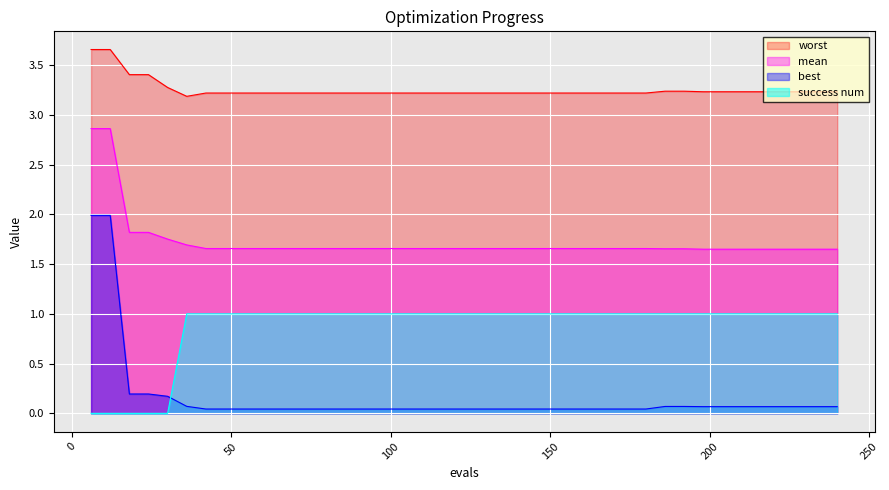

At which category is the sum across all series the highest?

6